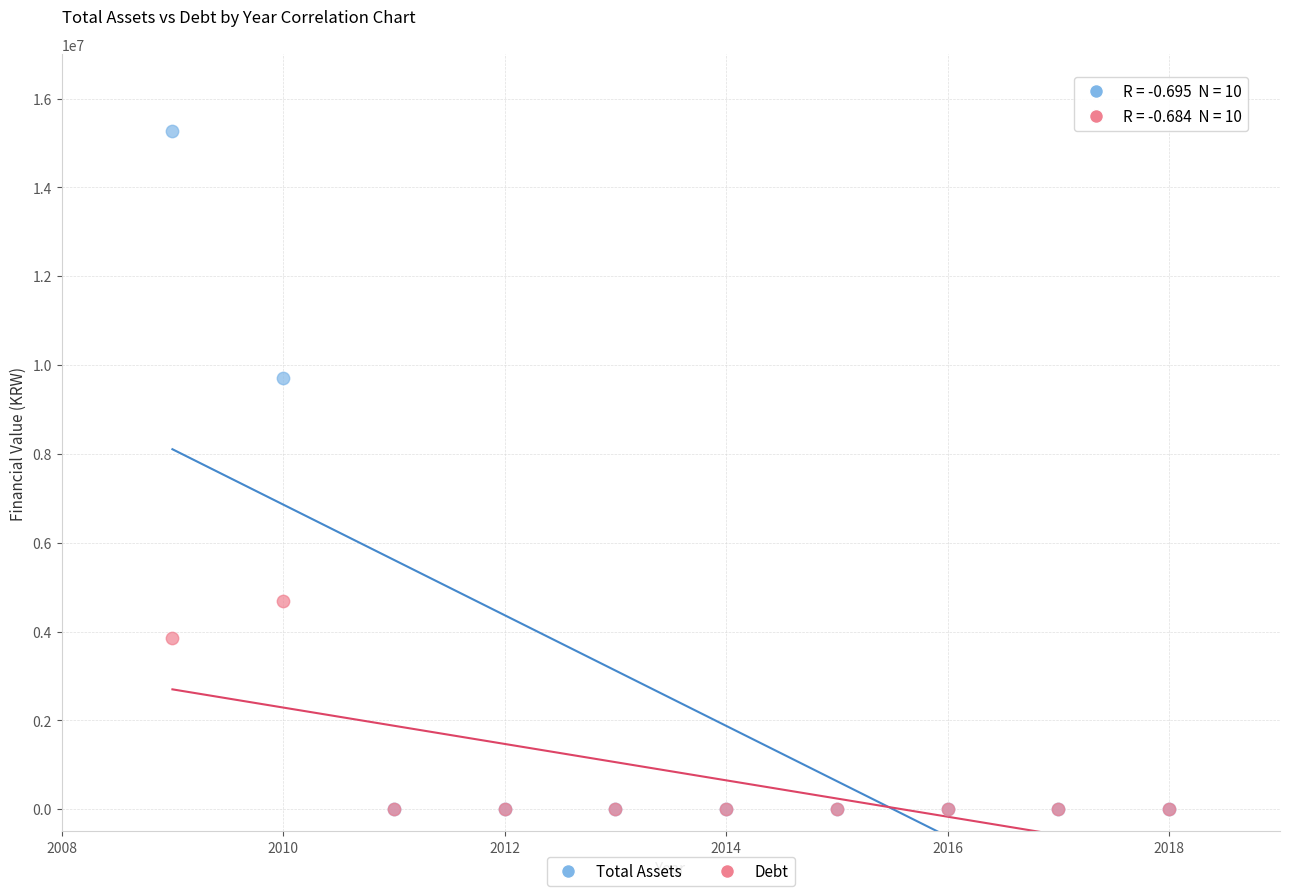

Which series contains the highest Y value?

Total Assets